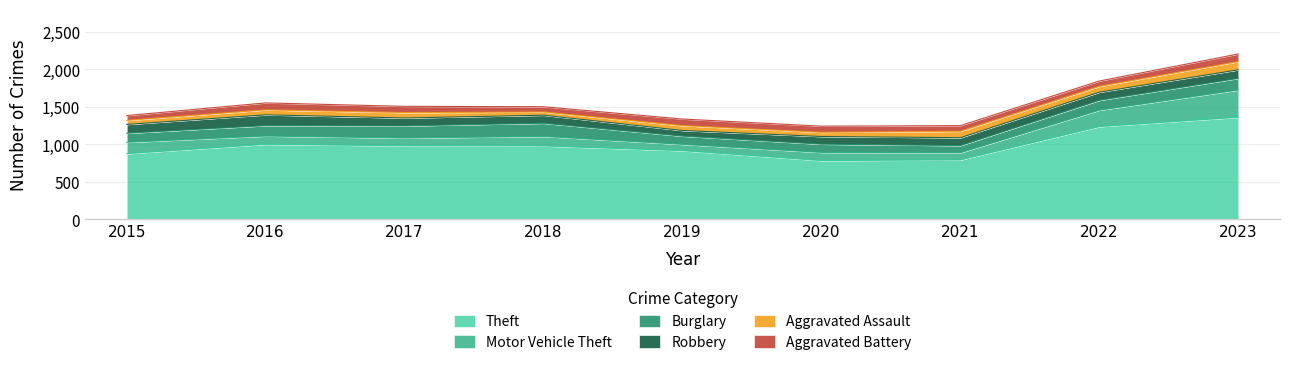

Does the chart have visible grid lines?

Yes